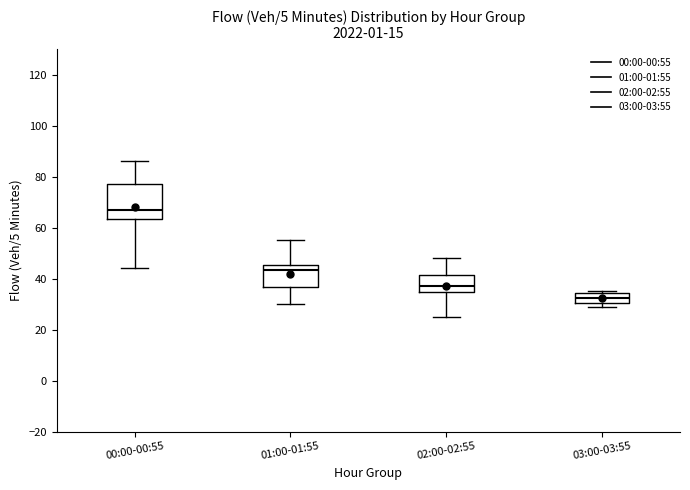

Reading left to right, read every box against the y-axis: the position of its median line, the range the box covers, and the ends of its whiskers. The values are not printed on the chart, so give them approximately, as read against the axis.

00:00-00:55: median 68, box 64 to 78, whiskers 44 to 86
01:00-01:55: median 44, box 36 to 46, whiskers 30 to 56
02:00-02:55: median 38, box 34 to 42, whiskers 26 to 48
03:00-03:55: median 32, box 30 to 34, whiskers 30 (just below the box's lower edge) to 36